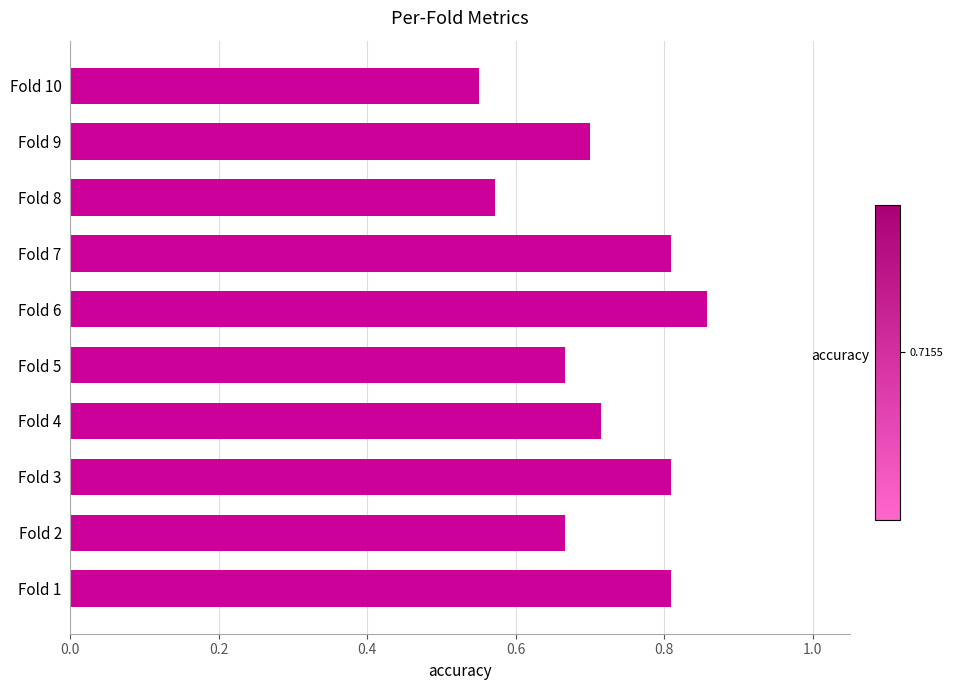

The chart shows a value of 1.2 at Fold 7. True or false?

False